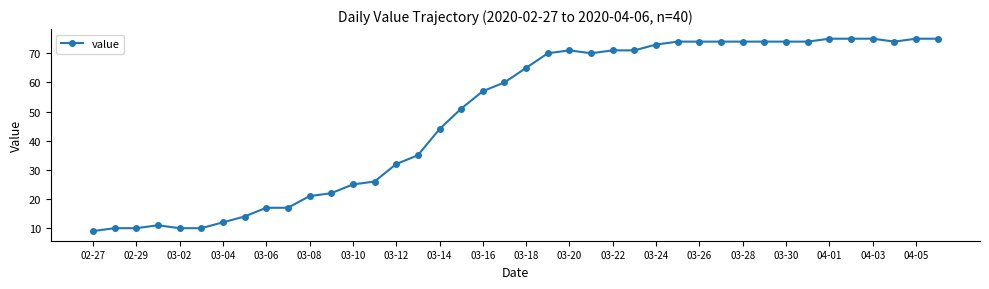

Count the number of data series in this chart.

1